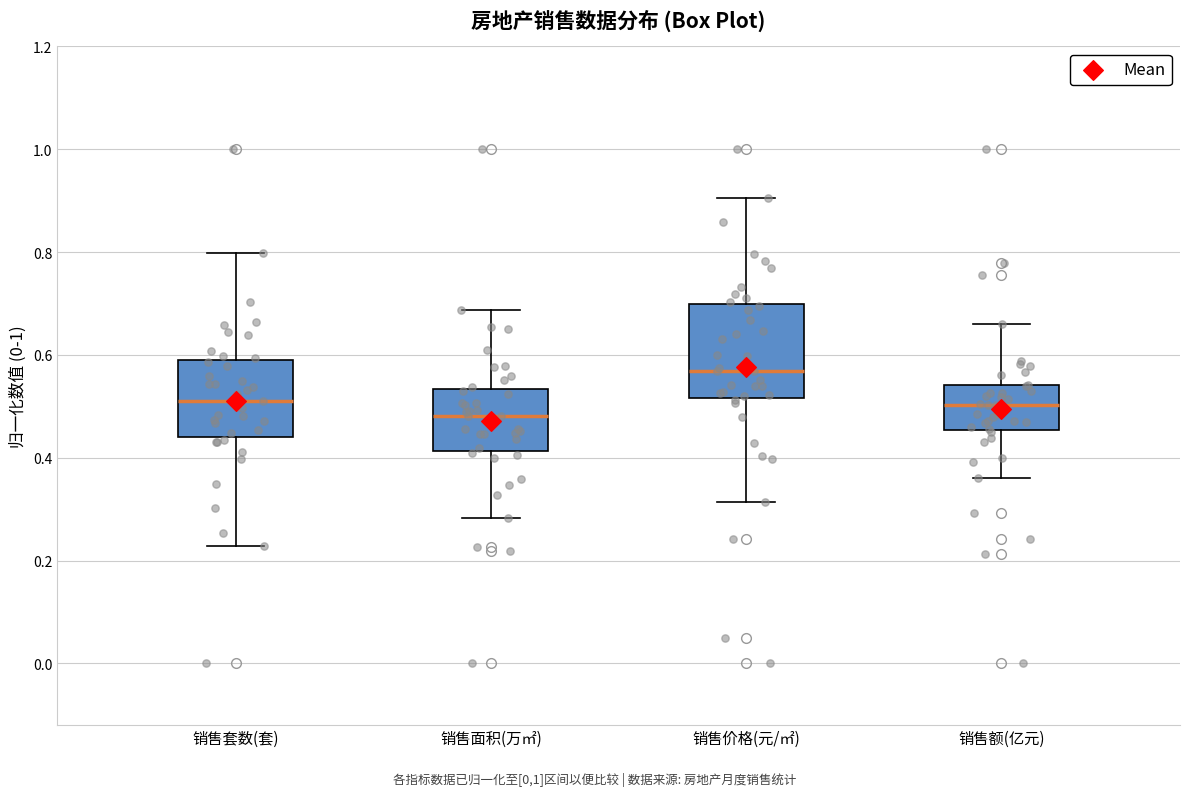

Comparing the boxes themselves (not the whiskers), which one is the tallest?

销售价格(元/㎡)